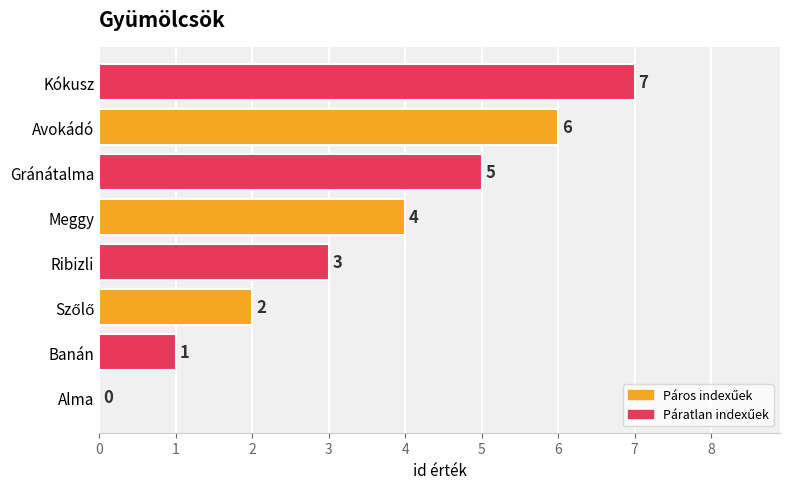

What is the maximum value shown in the chart?

7